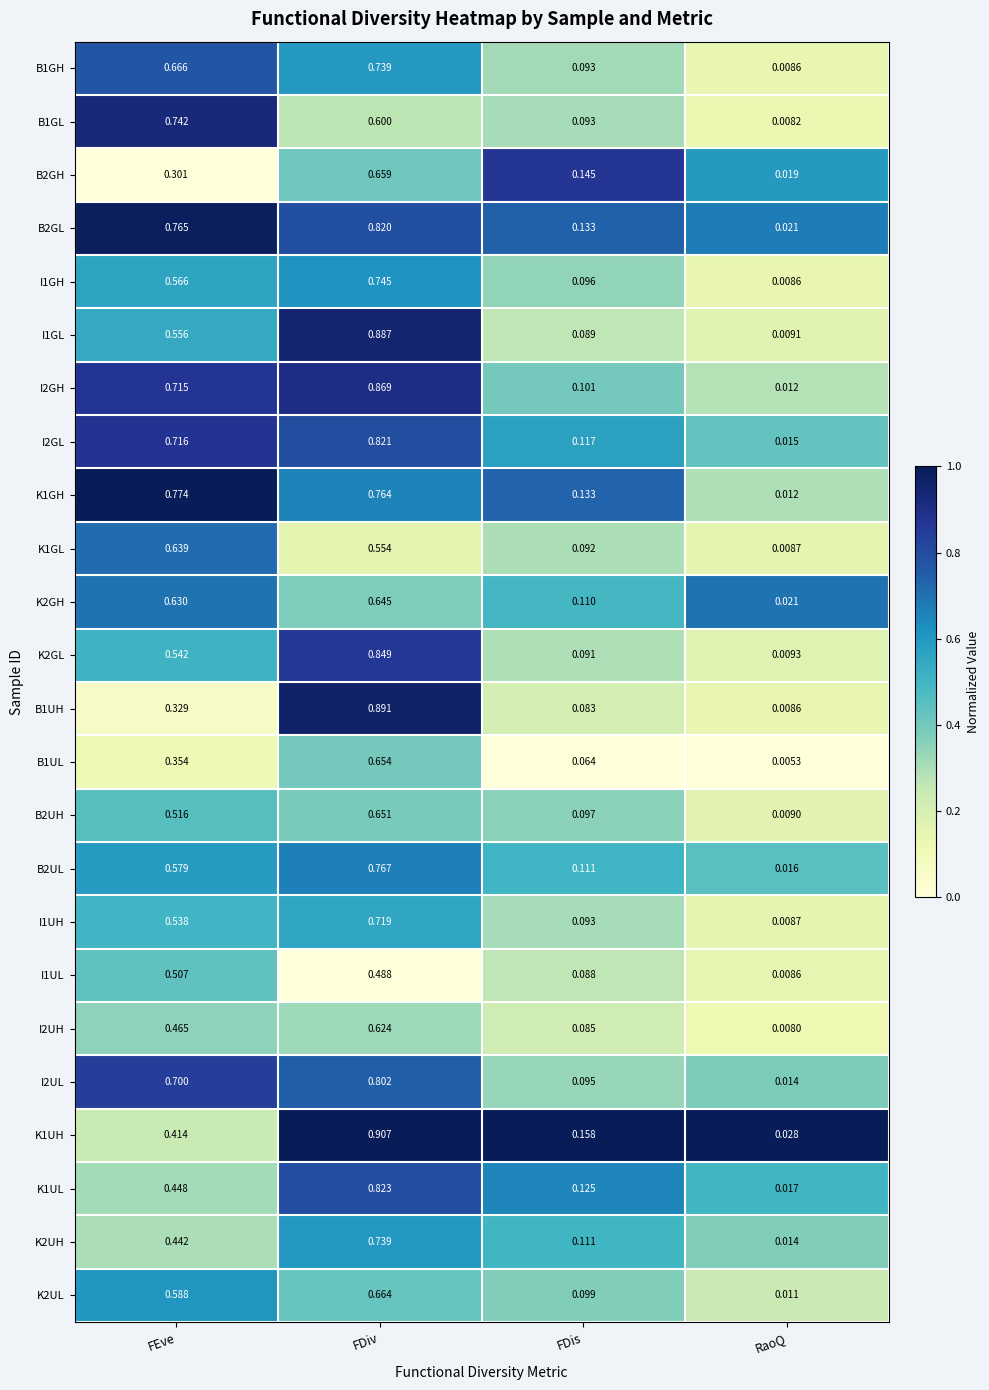

At which category does the chart reach its minimum across all series?

RaoQ